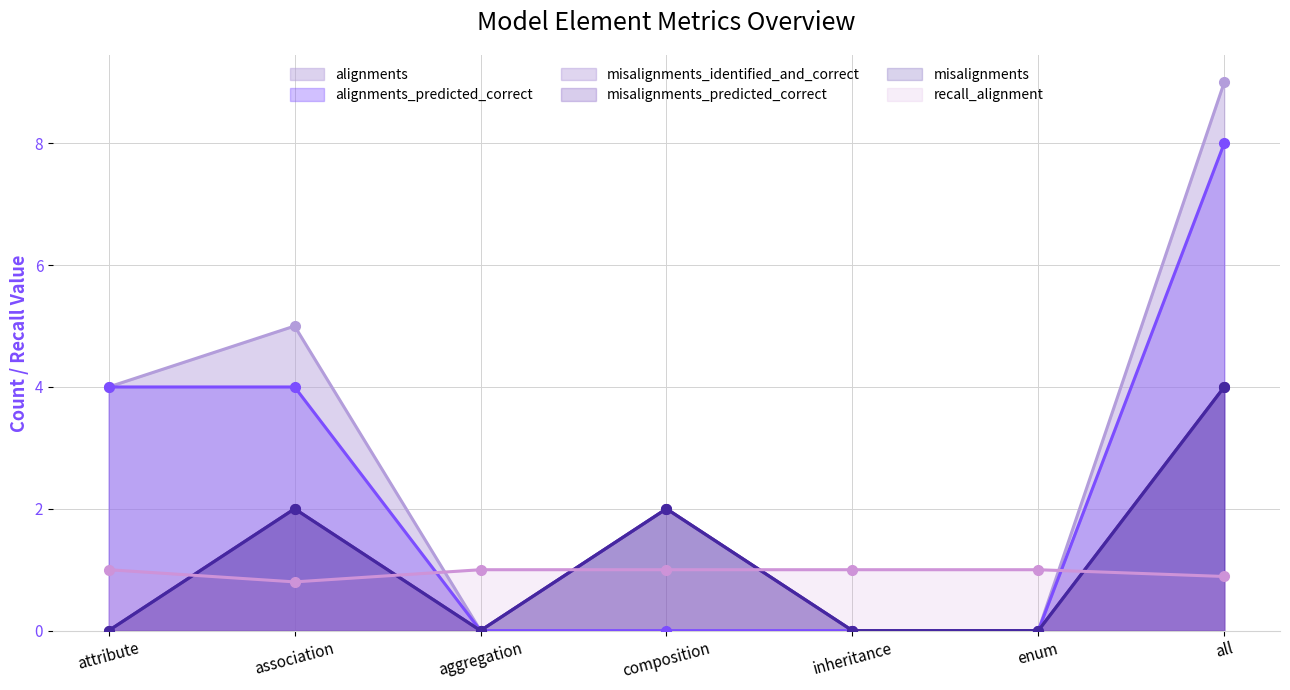

True or false: misalignments_identified_and_correct has more than 1 interior local peaks.

True